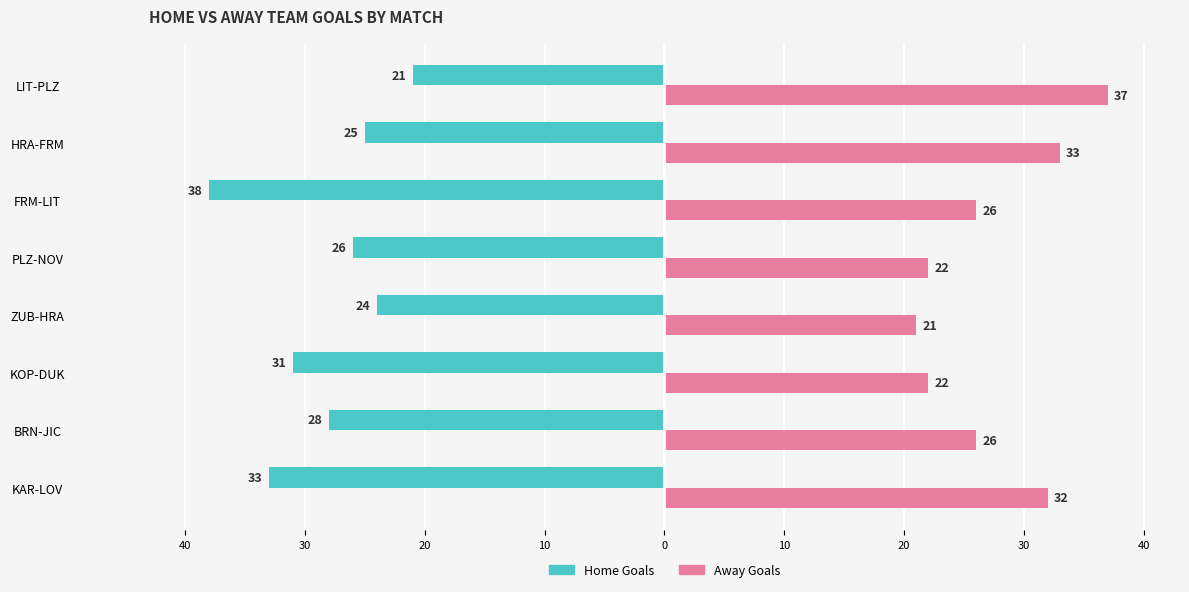

What are all the series names shown in the legend?

Home Goals, Away Goals